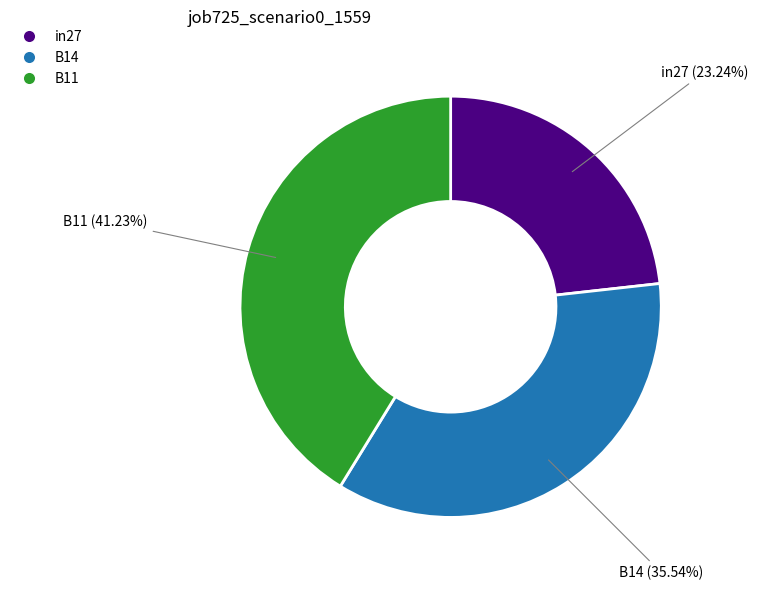

Is B14 the majority of the pie?

No